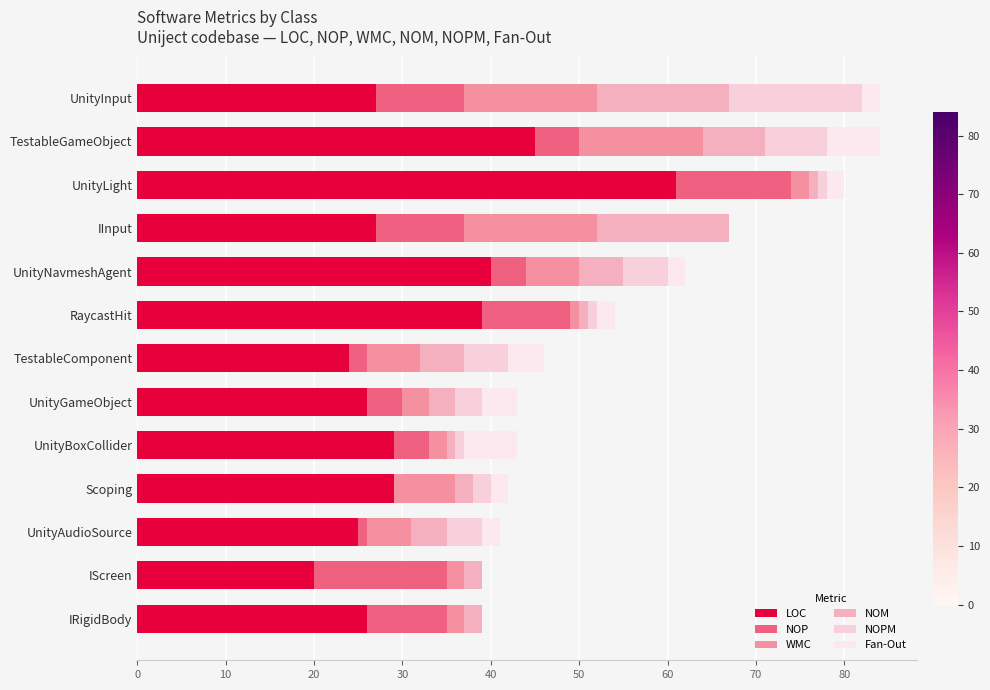

How many distinct data groups are displayed?

6